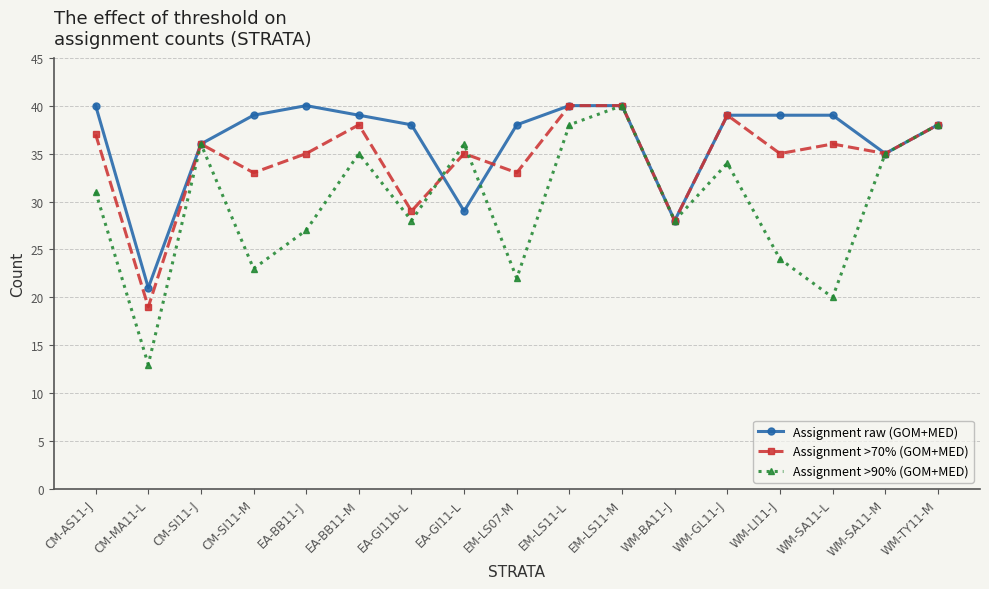

Reading right to left, list all the values displayed in this chart.

Assignment raw (GOM+MED): 38	35	39	39	39	28	40	40	38	29	38	39	40	39	36	21	40
Assignment >70% (GOM+MED): 38	35	36	35	39	28	40	40	33	35	29	38	35	33	36	19	37
Assignment >90% (GOM+MED): 38	35	20	24	34	28	40	38	22	36	28	35	27	23	36	13	31